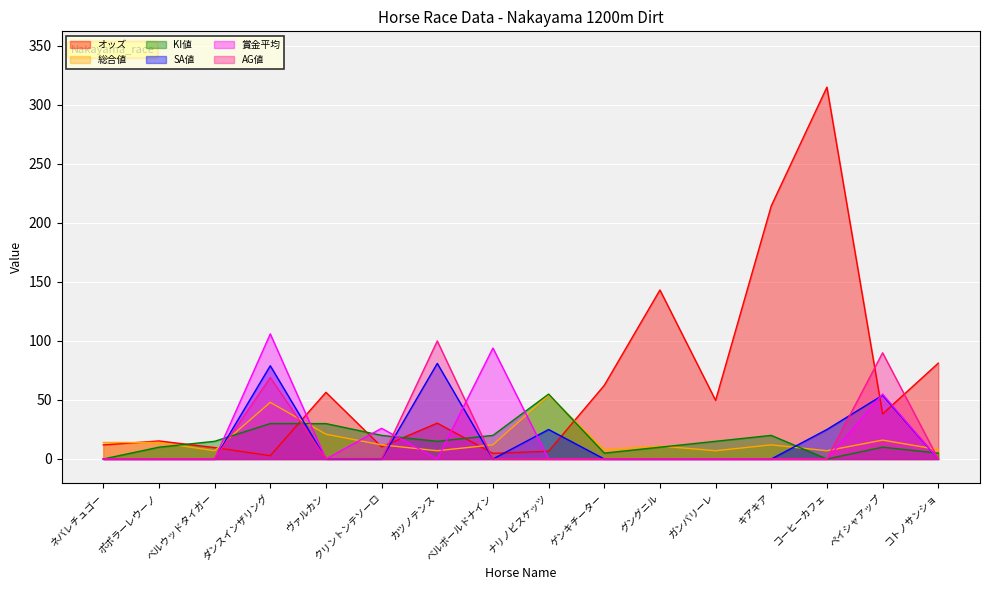

Which series ends up on top after the final intersection of KI値 and AG値?

KI値